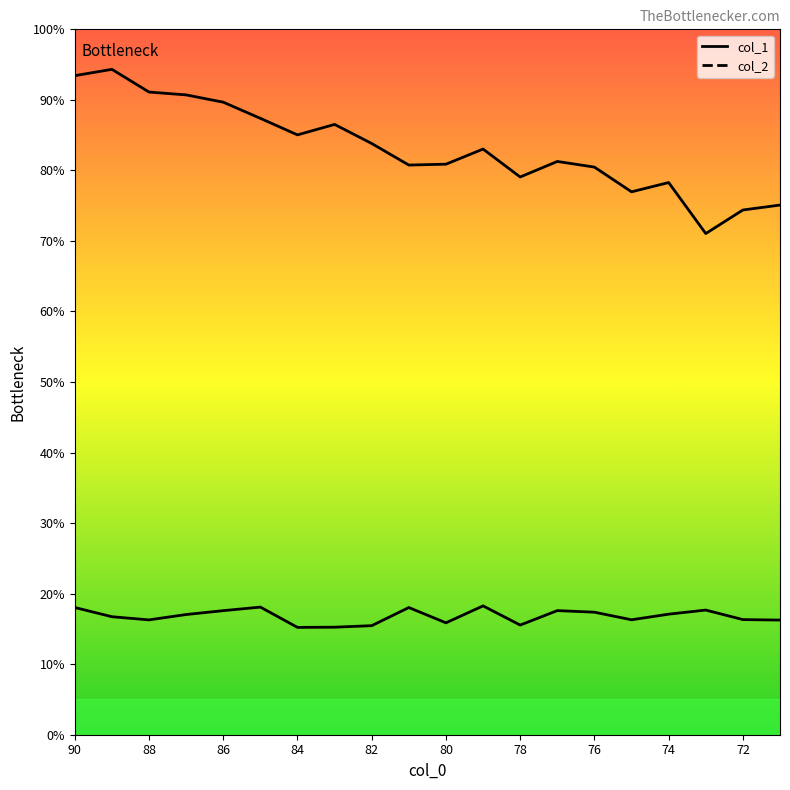

In col_2_line, how many points are lower than both neighbors (excluding endpoints)?

5